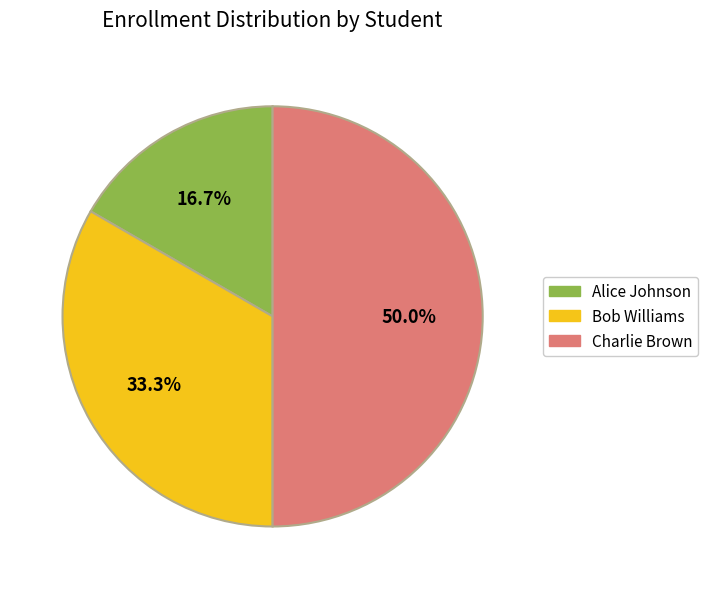

Is it true that Charlie Brown is 56% of the pie?

False